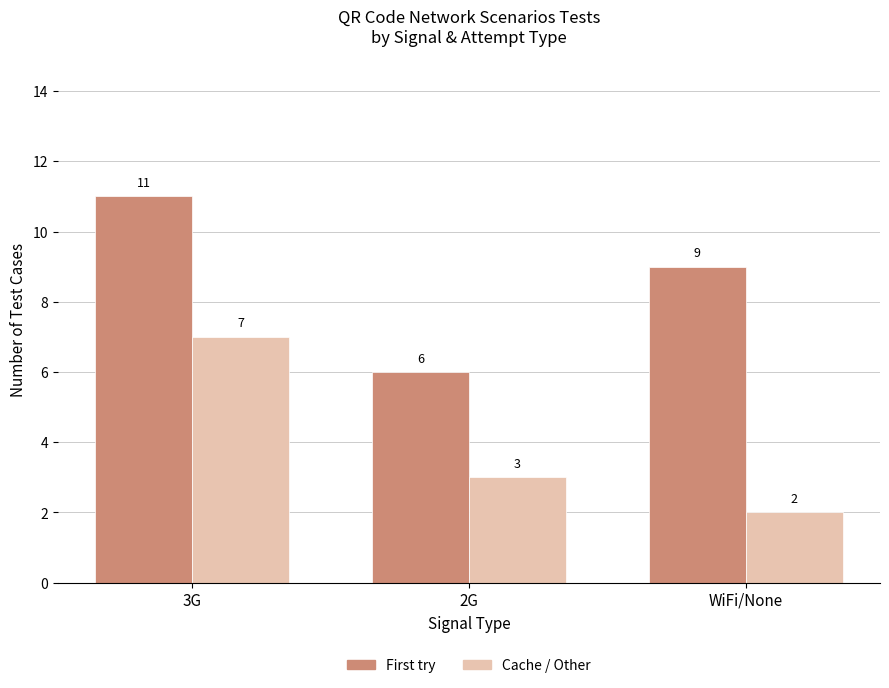

Between 3G and WiFi/None, which series saw the biggest shift?

Cache / Other